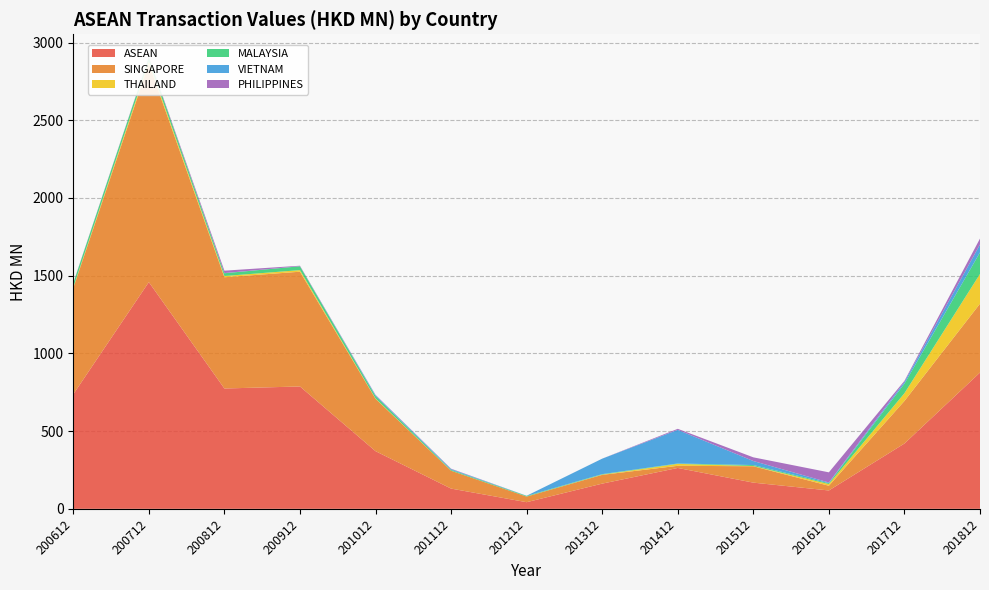

Reading right to left, list all the values displayed in this chart.

ASEAN: 876.9	420.1	118.1	168.6	263.0	162.2	42.7	130.2	371.1	787.3	774.3	1458.7	737.2
SINGAPORE: 443.2	274.0	30.4	105.5	13.7	56.5	36.0	115.1	336.9	738.3	715.8	1405.4	683.5
THAILAND: 191.1	49.6	11.0	1.6	12.5	1.6	0.3	0.4	2.4	10.2	7.9	14.6	4.9
MALAYSIA: 138.8	61.5	5.8	6.1	2.5	3.0	3.9	5.1	15.3	24.8	17.8	26.0	26.2
VIETNAM: 51.4	11.8	4.2	26.0	216.4	99.6	1.1	4.9	5.3	0.4	1.2	0.0	0.1
PHILIPPINES: 37.7	6.6	65.4	23.7	6.7	0.1	0.1	2.5	2.5	3.1	15.4	3.2	2.3